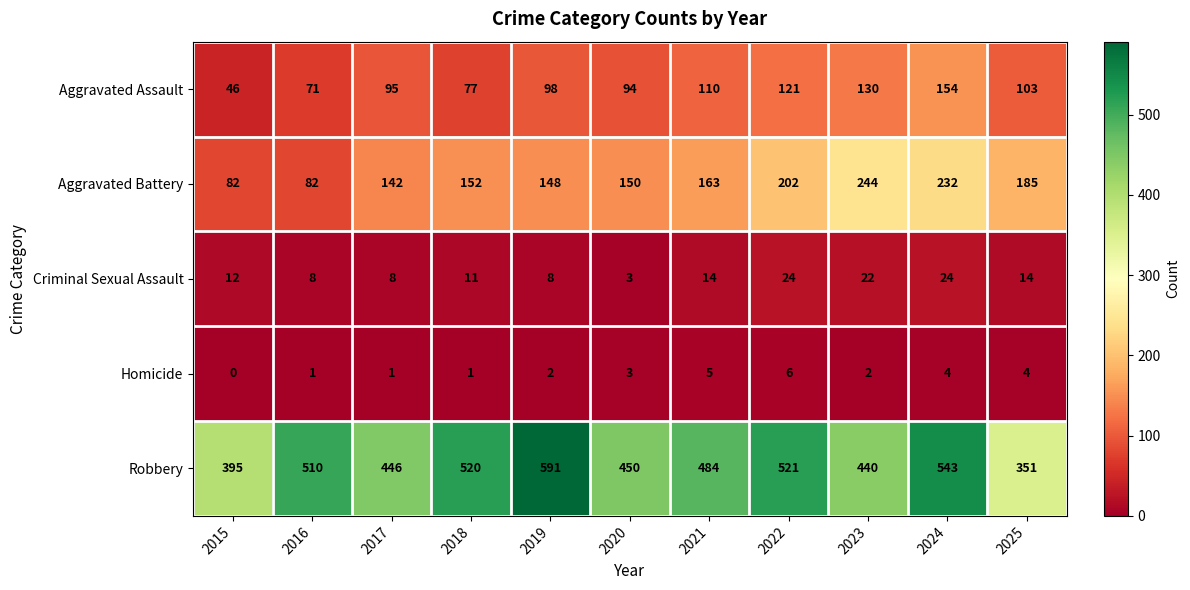

What is the difference between the maximum and minimum values in the Aggravated Battery series?

162